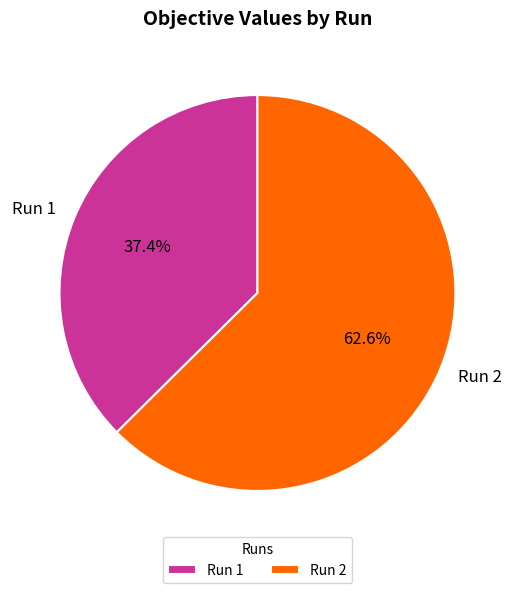

Which has a higher value, Run 1 or Run 2?

Run 2